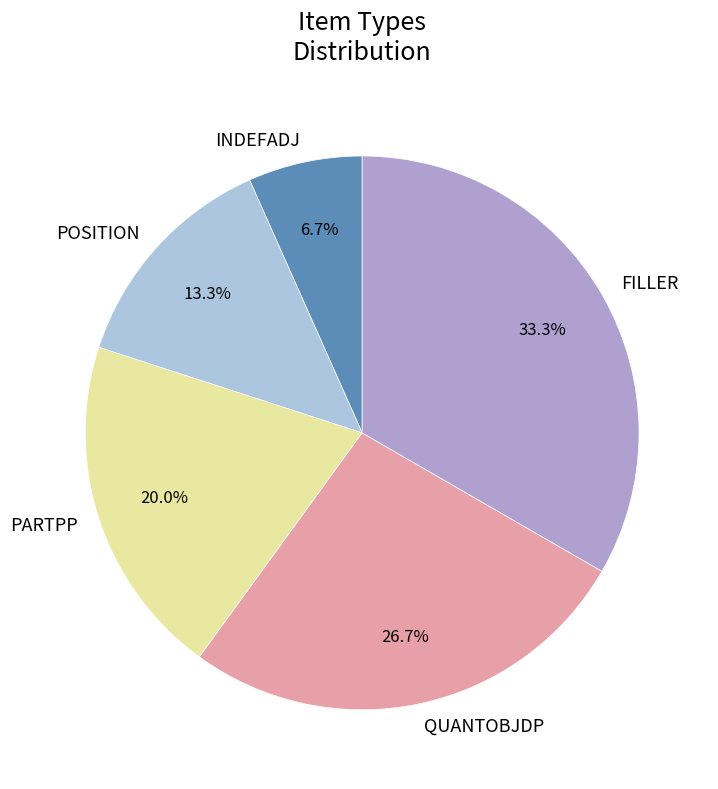

Is QUANTOBJDP the majority of the pie?

No